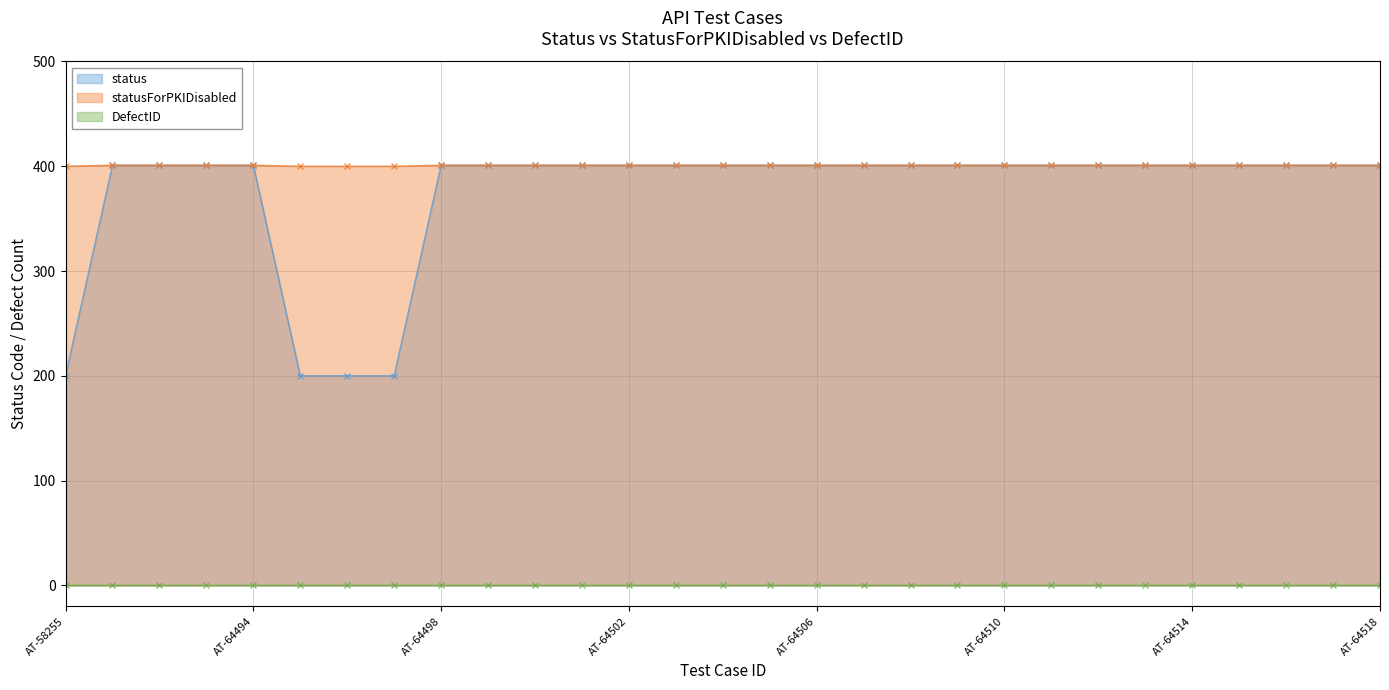

What is the lowest value of the status series?

200